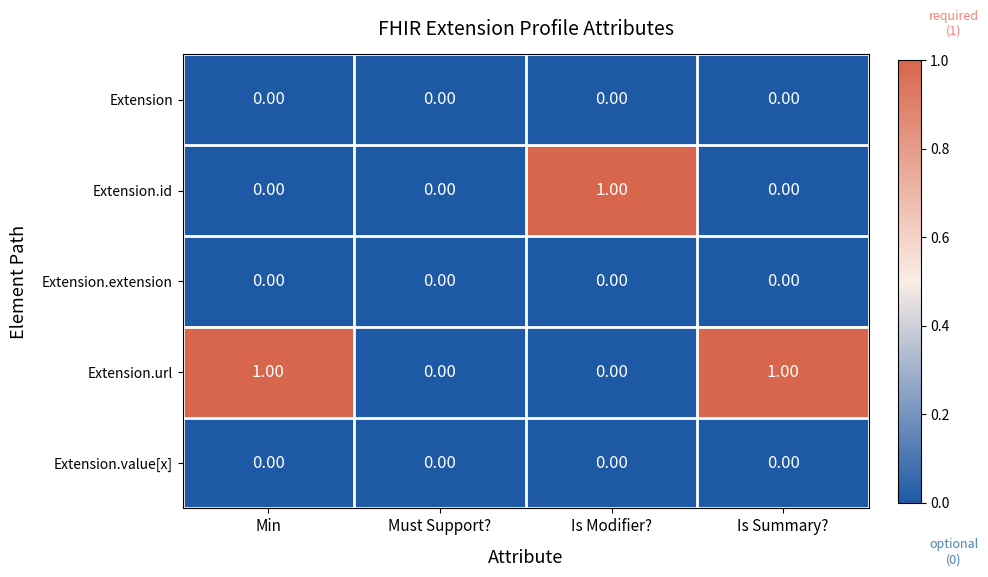

Which series changed the most between Must Support? and Is Modifier??

Extension.id